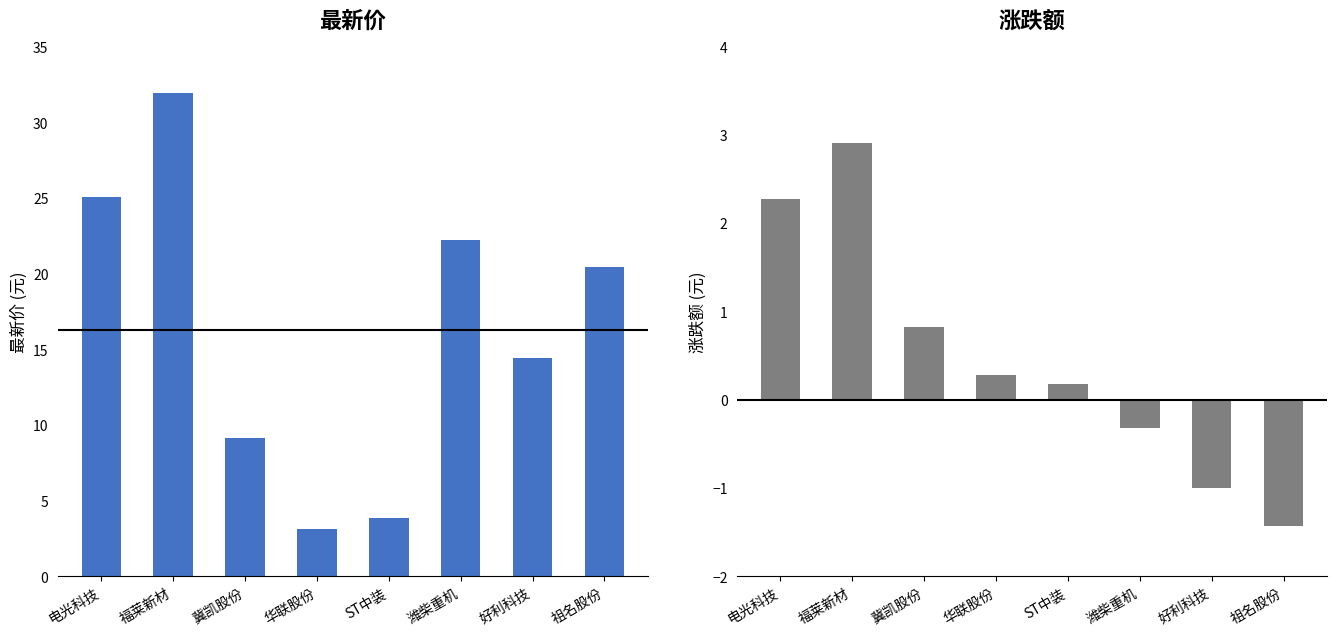

How many groups of bars are there?

8